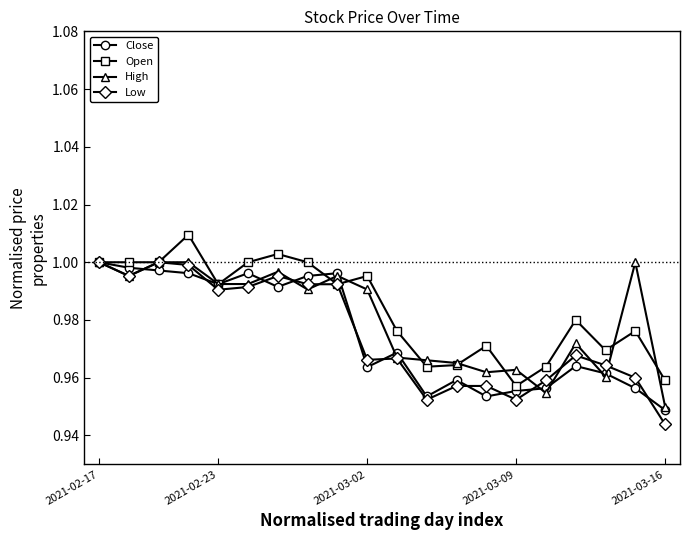

At how many categories does at least one series exceed 0?

20